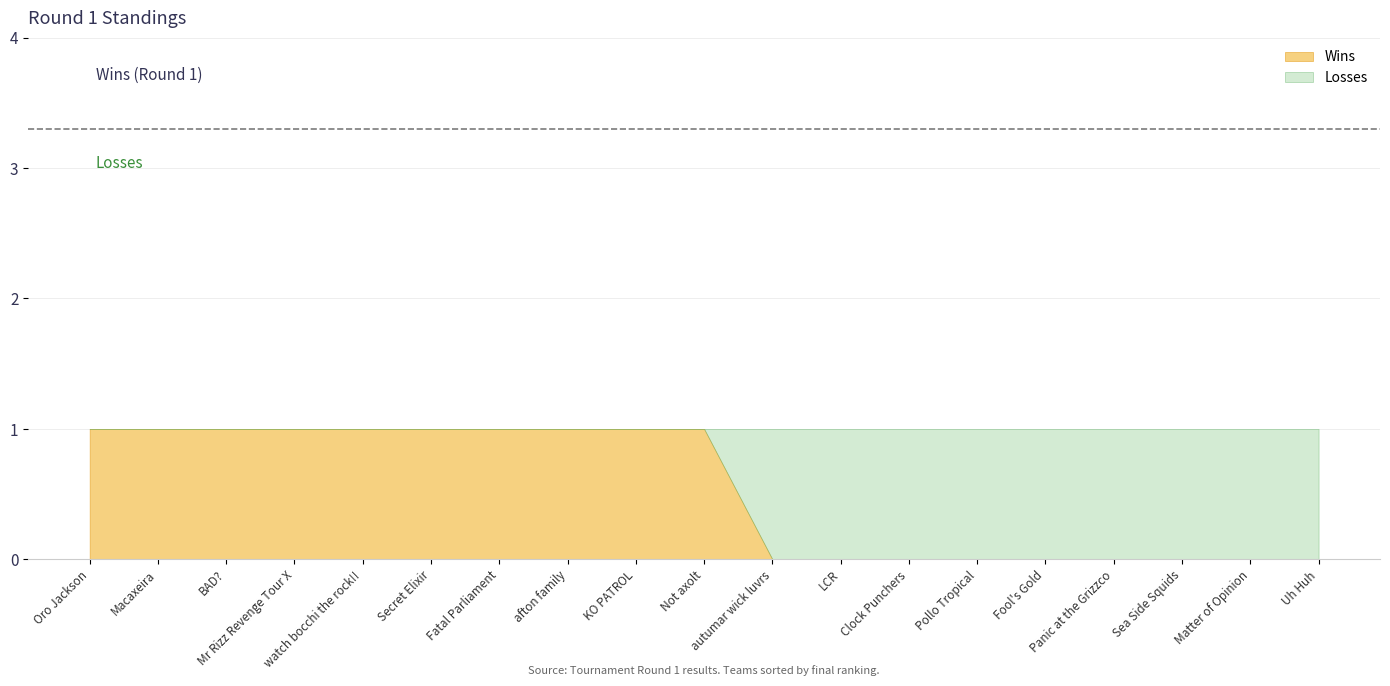

At which category does the chart reach its peak across all series?

Oro Jackson